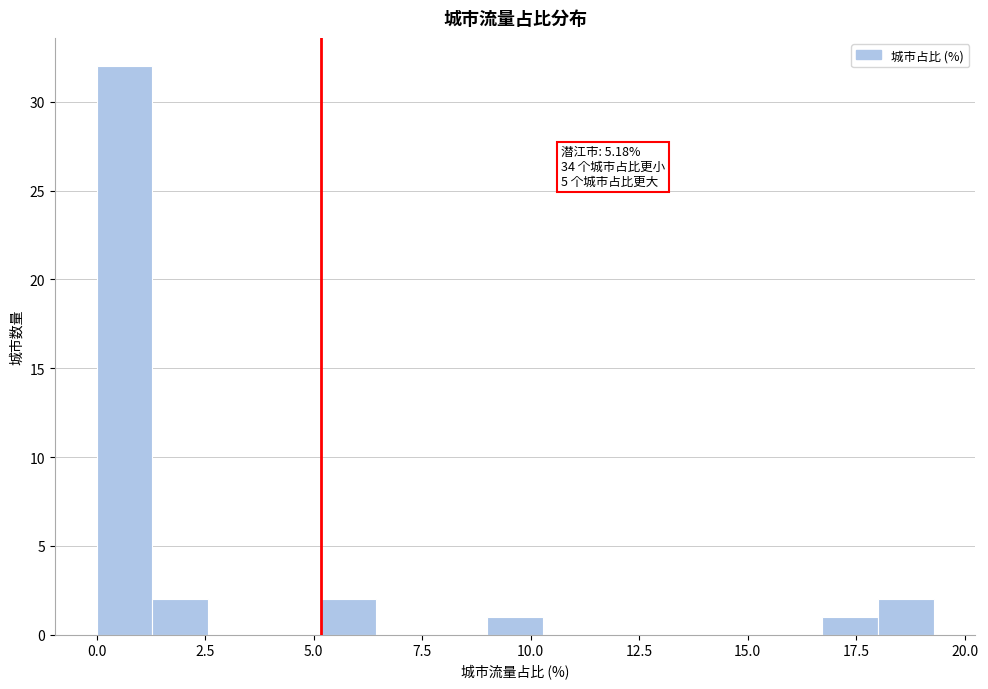

Around what value on the x-axis is the tallest bar? Give the approximate position of its centre, as read against the axis.

0.5